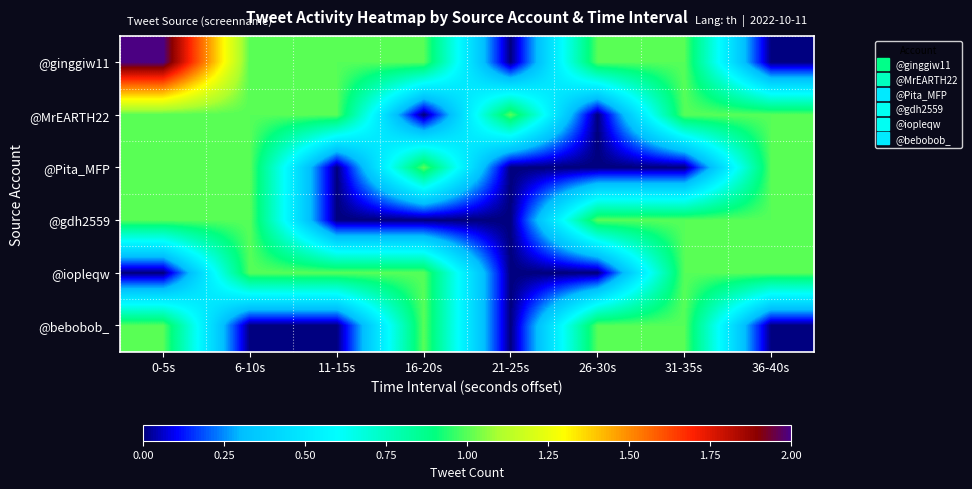

At 31-35s, list the series in order from largest to smallest.

@ginggiw11, @MrEARTH22, @gdh2559, @iopleqw, @bebobob_, @Pita_MFP